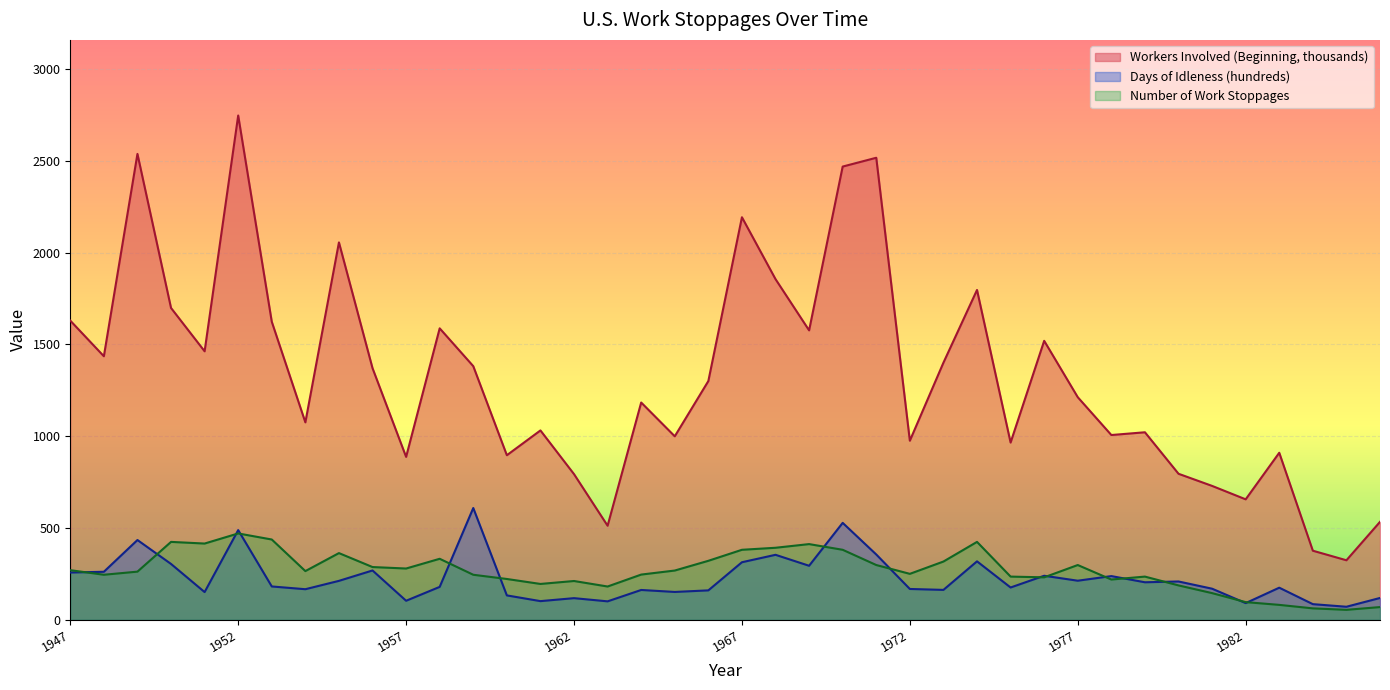

Reading right to left, what are all the values shown in this chart?

Workers Involved (Beginning): 1986=533.1	1985=323.9	1984=376.0	1983=909.4	1982=655.8	1981=728.9	1980=795.0	1979=1021.0	1978=1006.0	1977=1212.0	1976=1519.0	1975=965.0	1974=1796.0	1973=1400.0	1972=975.0	1971=2516.0	1970=2468.0	1969=1576.0	1968=1855.0	1967=2192.0	1966=1300.0	1965=999.0	1964=1183.0	1963=512.0	1962=793.0	1961=1031.0	1960=896.0	1959=1381.0	1958=1587.0	1957=887.0	1956=1370.0	1955=2055.0	1954=1075.0	1953=1623.0	1952=2746.0	1951=1462.0	1950=1698.0	1949=2537.0	1948=1435.0	1947=1629.0
Days of Idleness (hundreds): 1986=118.6	1985=70.8	1984=85.0	1983=174.6	1982=90.6	1981=169.1	1980=208.4	1979=204.1	1978=237.7	1977=212.6	1976=239.6	1975=175.6	1974=318.1	1973=162.6	1972=167.6	1971=355.4	1970=527.6	1969=294.0	1968=353.7	1967=313.2	1966=160.0	1965=151.4	1964=162.2	1963=100.2	1962=117.6	1961=101.4	1960=132.6	1959=608.5	1958=179.0	1957=103.4	1956=268.4	1955=211.8	1954=166.3	1953=181.3	1952=488.2	1951=150.7	1950=303.9	1949=434.2	1948=261.3	1947=257.2
Number of Stoppages: 1986=69.0	1985=54.0	1984=62.0	1983=81.0	1982=96.0	1981=145.0	1980=187.0	1979=235.0	1978=219.0	1977=298.0	1976=231.0	1975=235.0	1974=424.0	1973=317.0	1972=250.0	1971=298.0	1970=381.0	1969=412.0	1968=392.0	1967=381.0	1966=321.0	1965=268.0	1964=246.0	1963=181.0	1962=211.0	1961=195.0	1960=222.0	1959=245.0	1958=332.0	1957=279.0	1956=287.0	1955=363.0	1954=265.0	1953=437.0	1952=470.0	1951=415.0	1950=424.0	1949=262.0	1948=245.0	1947=270.0